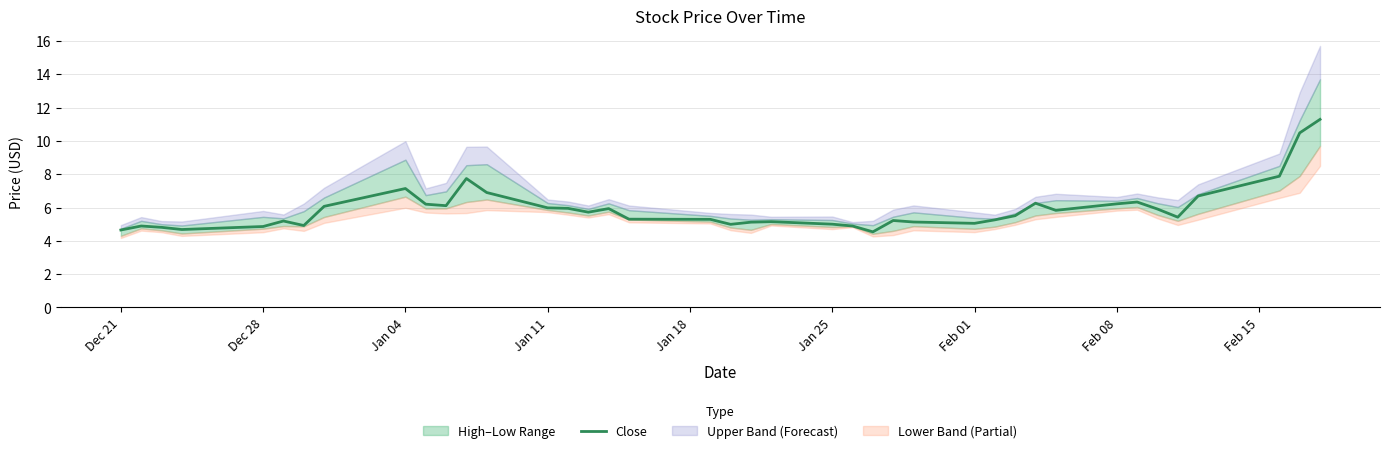

True or false: the data shows 4.1 at 14.

False